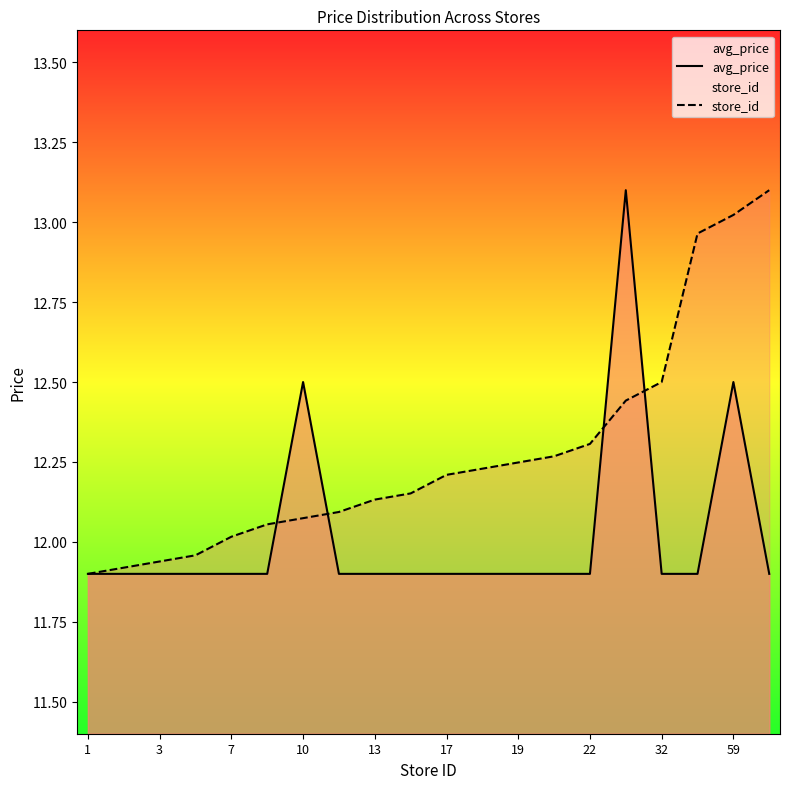

After their last crossing, which series has the higher values: avg_price or store_id?

store_id